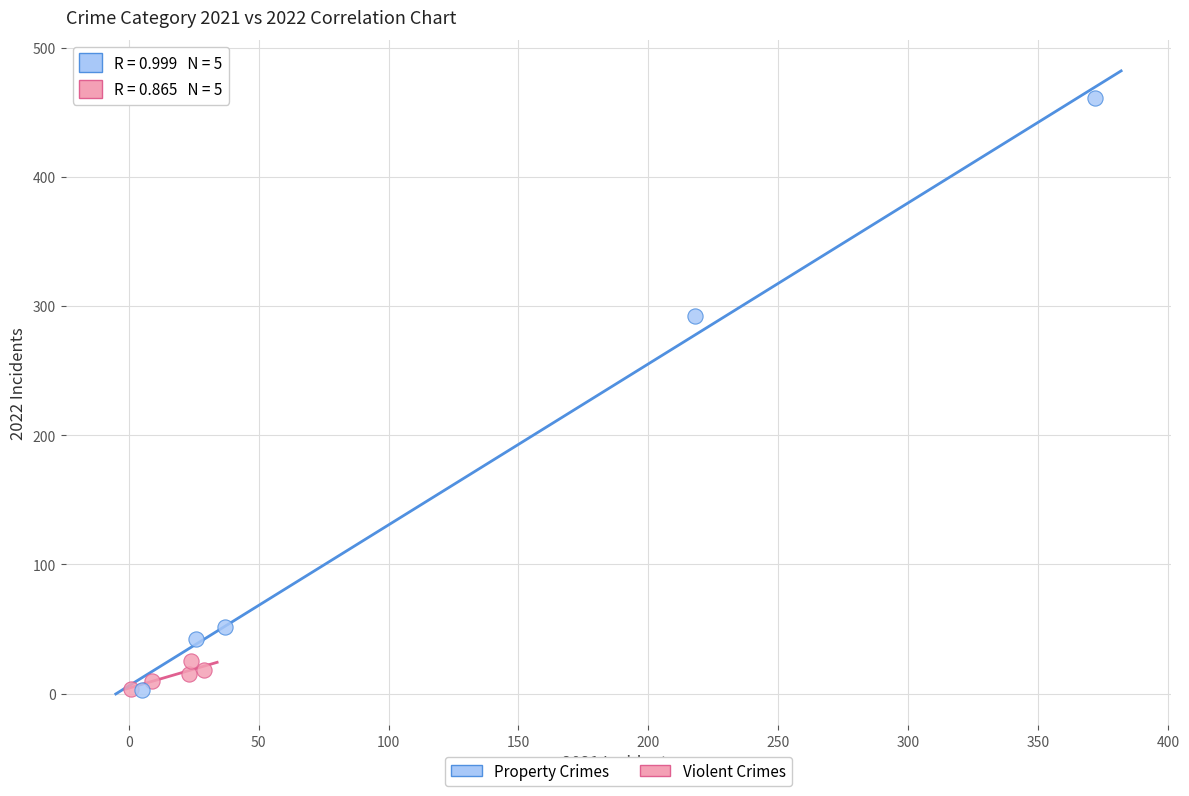

Which series reaches the maximum Y coordinate?

Property Crimes